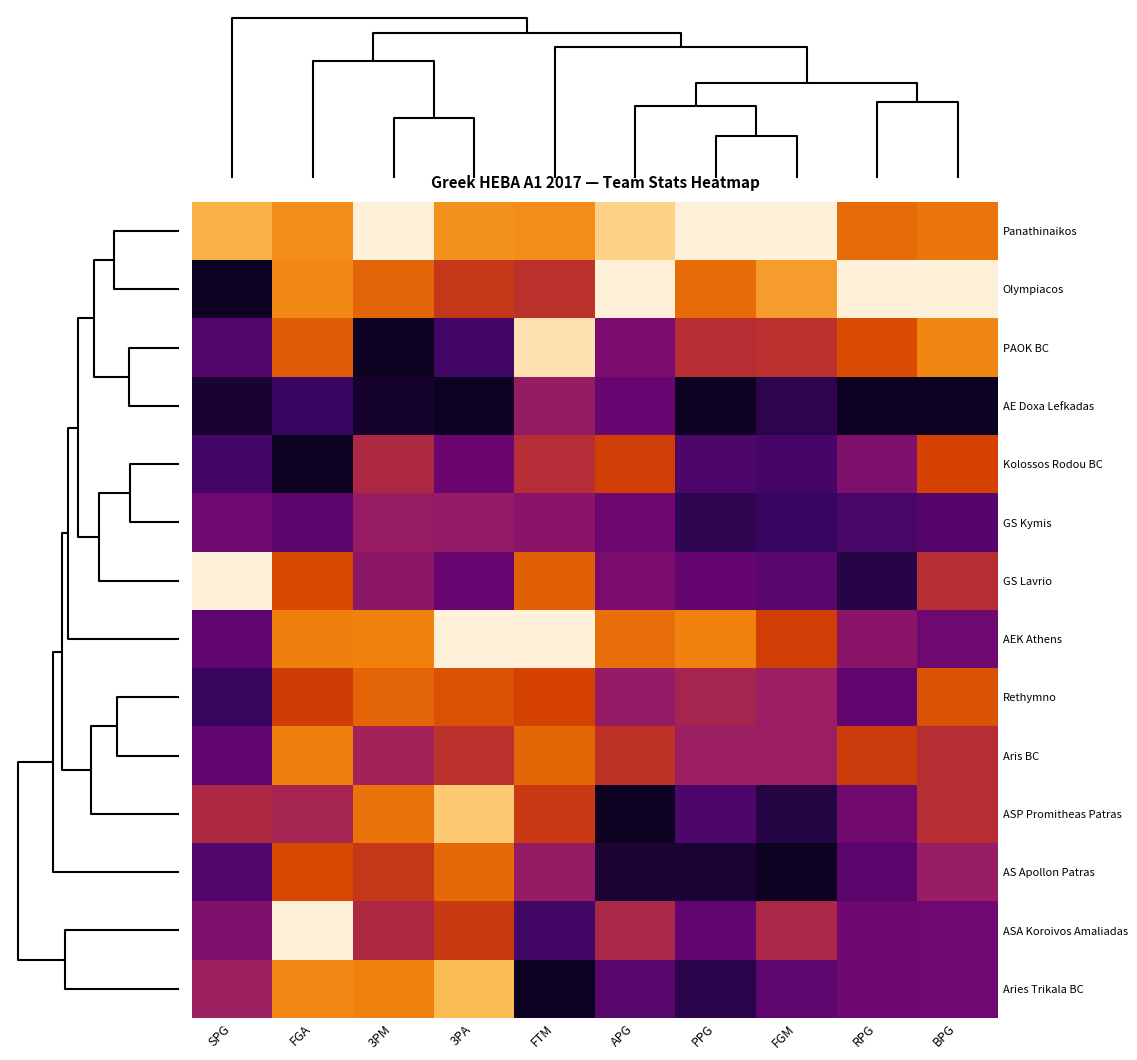

What is the difference between the Aries Trikala BC values at FTM and PPG?

0.1